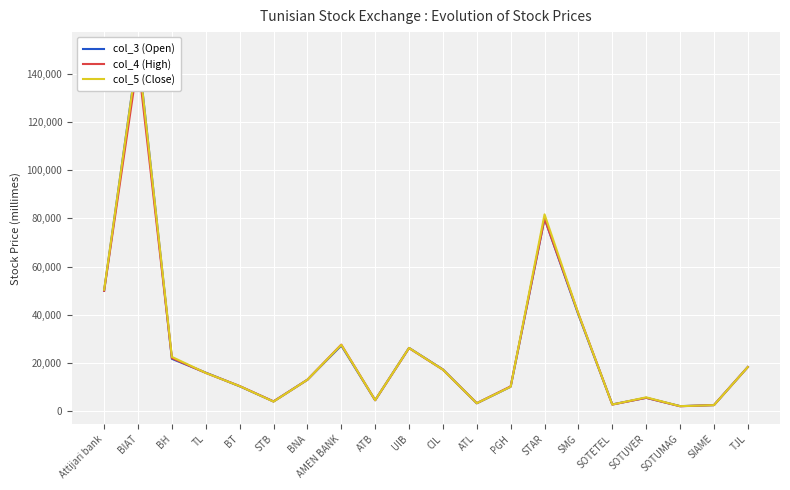

What position from the left is Attijari bank?

1